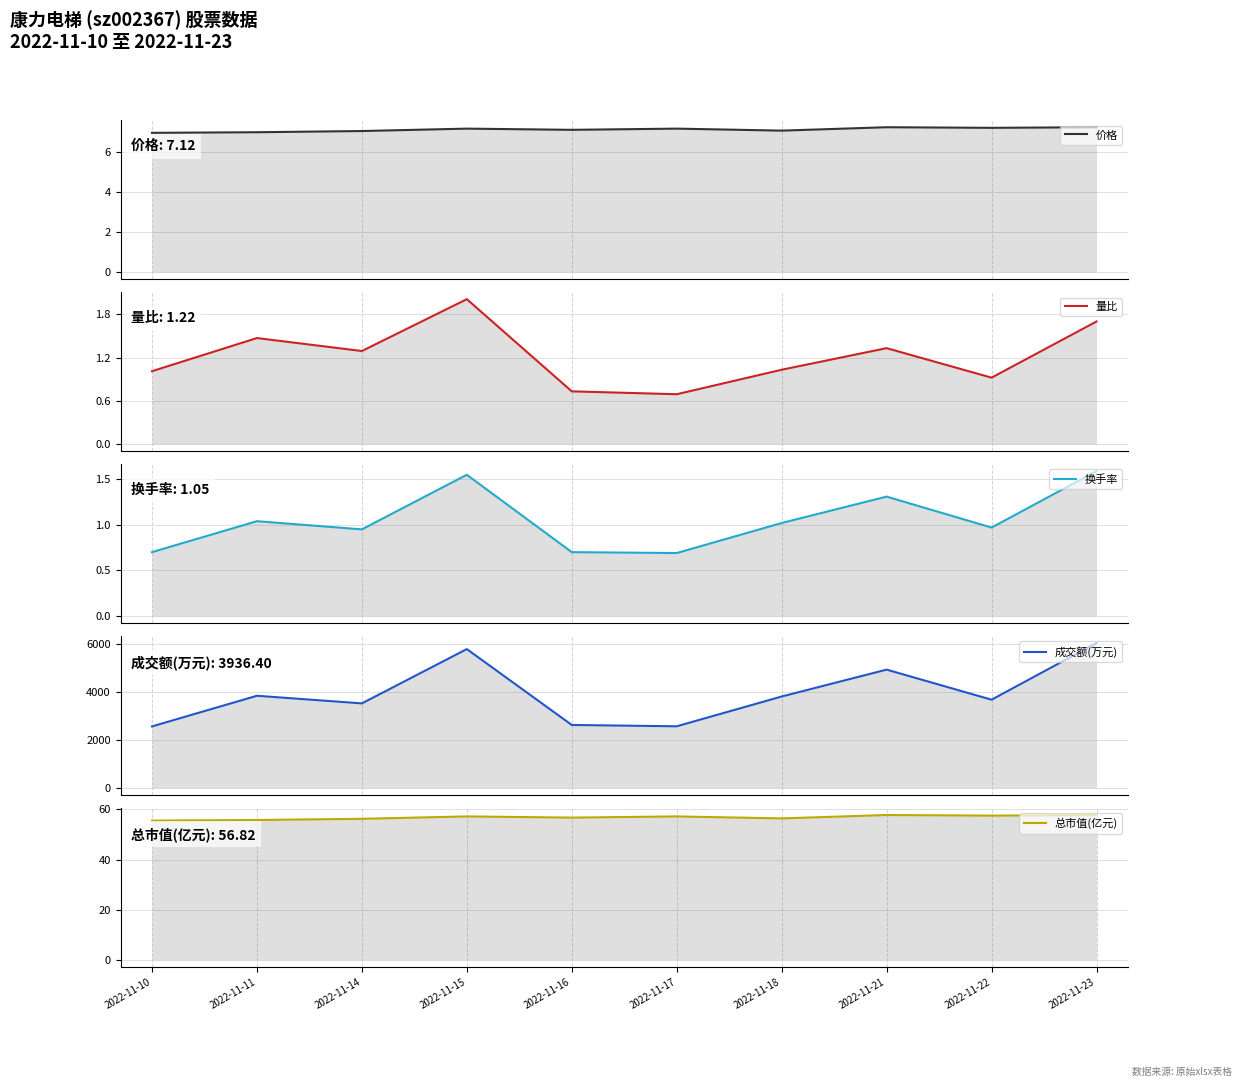

Between 2022-11-21 and 2022-11-23, which series saw the biggest shift?

成交额(万元)